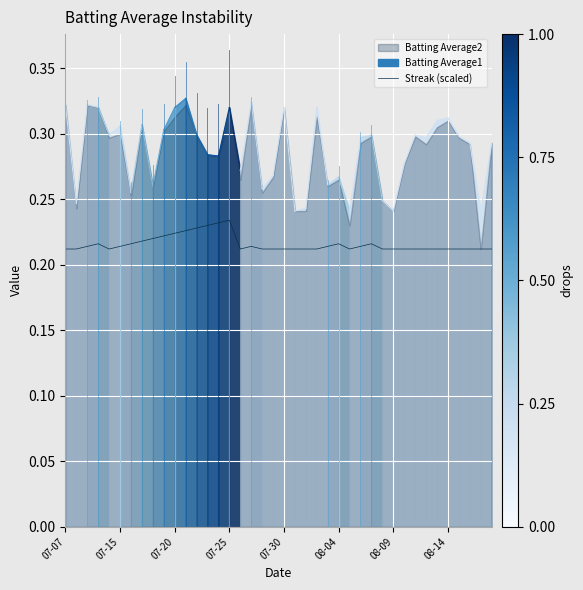

True or false: Streak (scaled) has a value of 0.0 at 08-14.

False